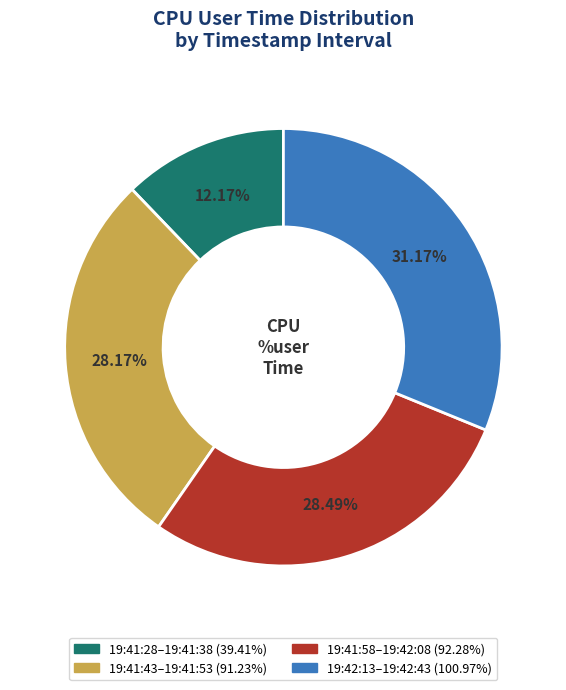

Is there any slice that represents more than half of the pie?

No